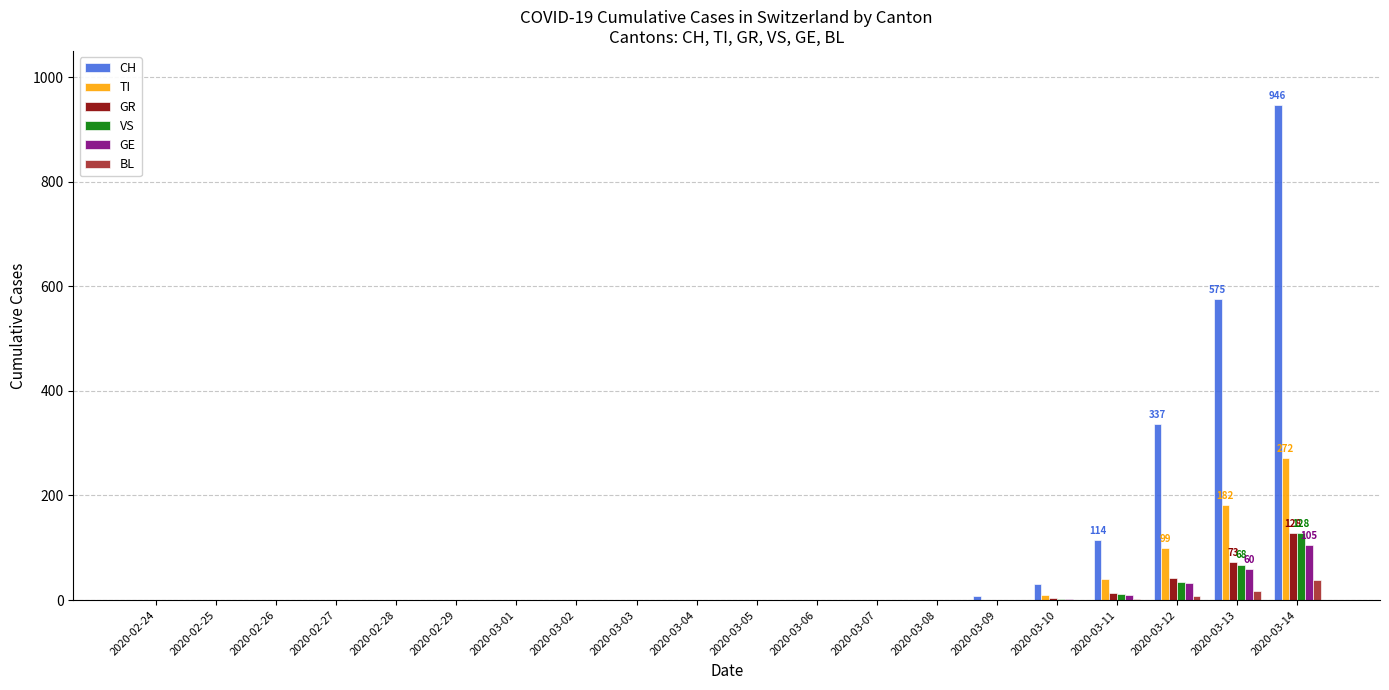

How many groups of bars are there?

20